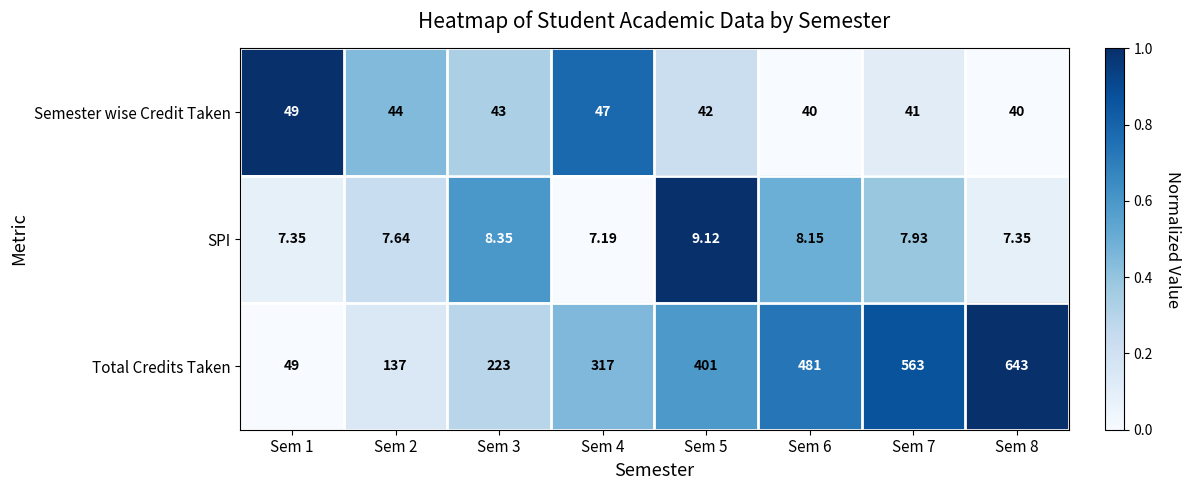

Rank the series by their maximum value, from highest to lowest.

Total Credits Taken, Semester wise Credit Taken, SPI